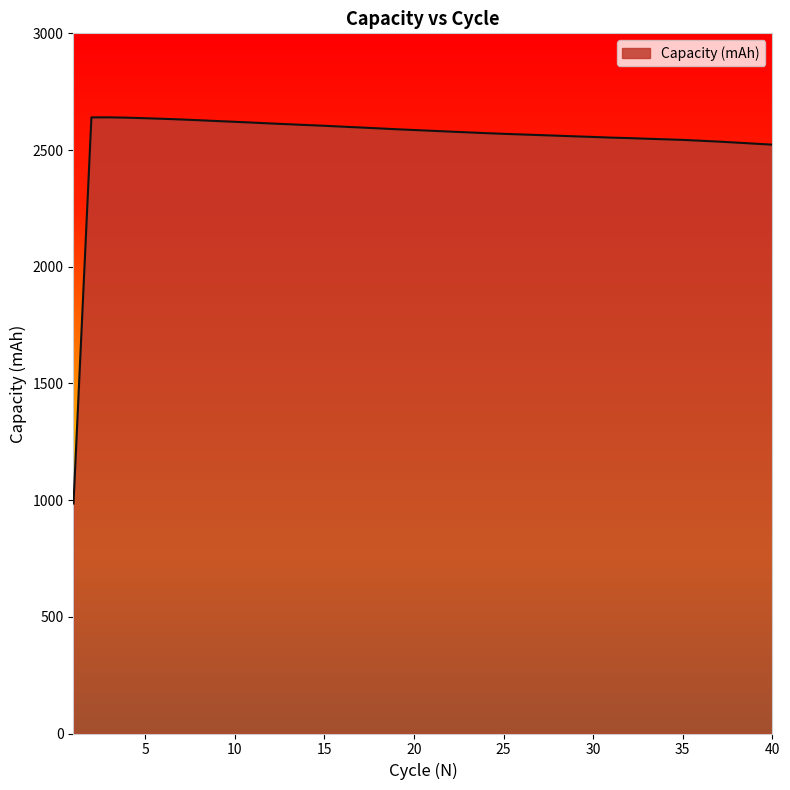

True or false: the data has more than 0 interior local peaks.

True